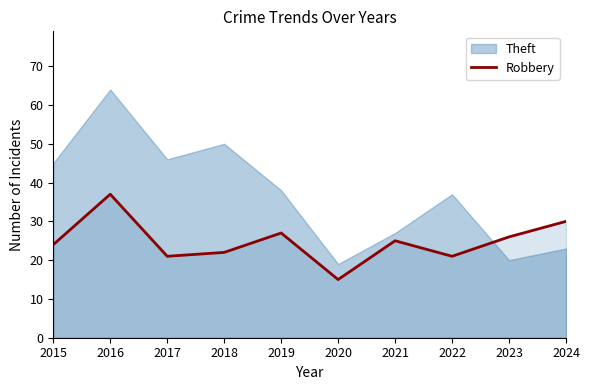

What is the difference between the maximum and minimum values?

22